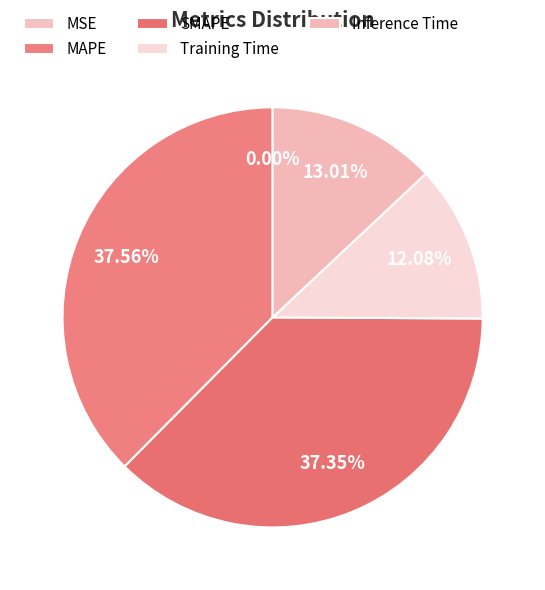

To the nearest percent, what is the difference between the MSE and SMAPE slice percentages?

37%